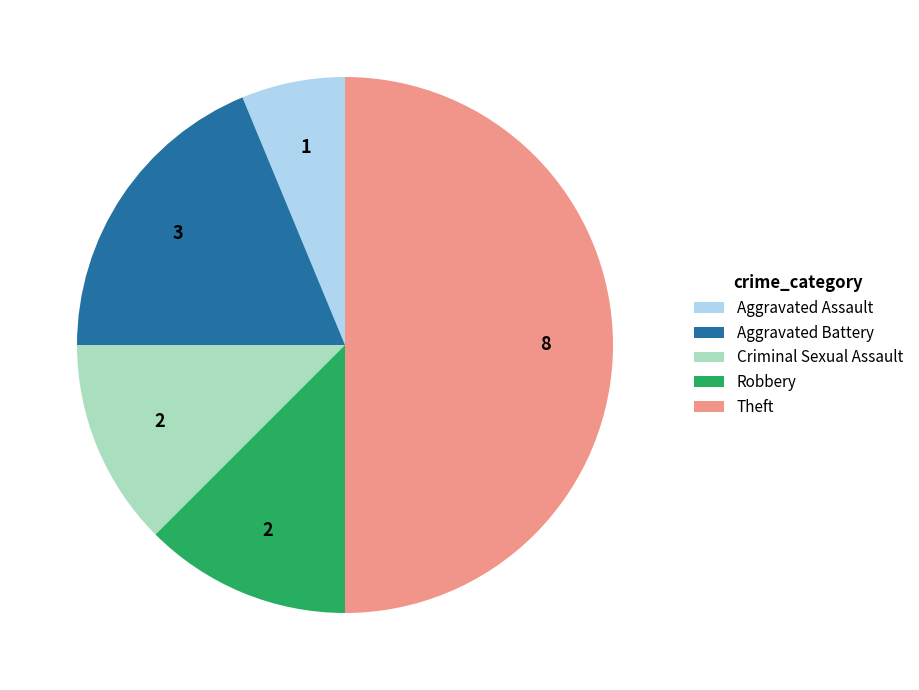

Does Aggravated Battery account for over 50% of the chart?

No